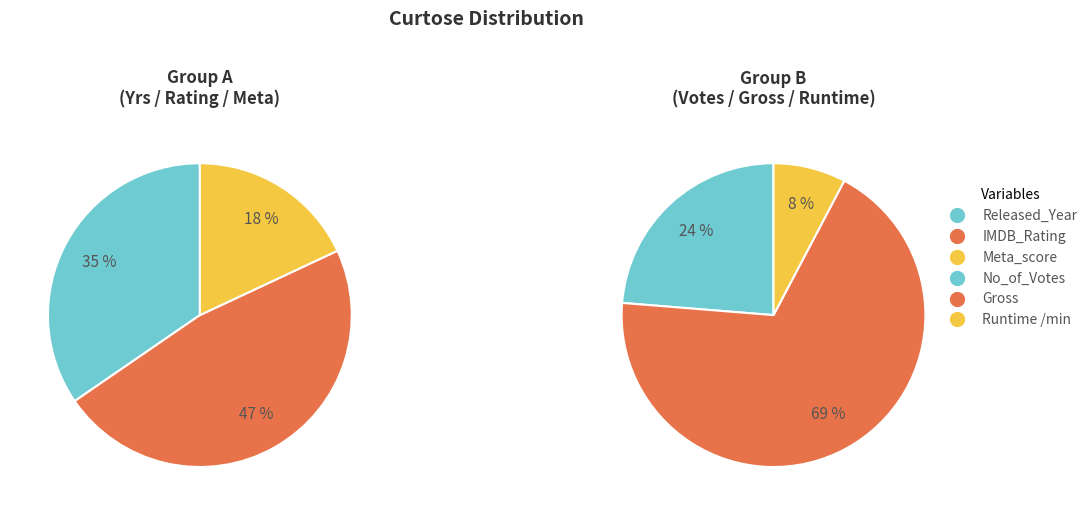

True or false: IMDB_Rating accounts for 1% of the total.

False